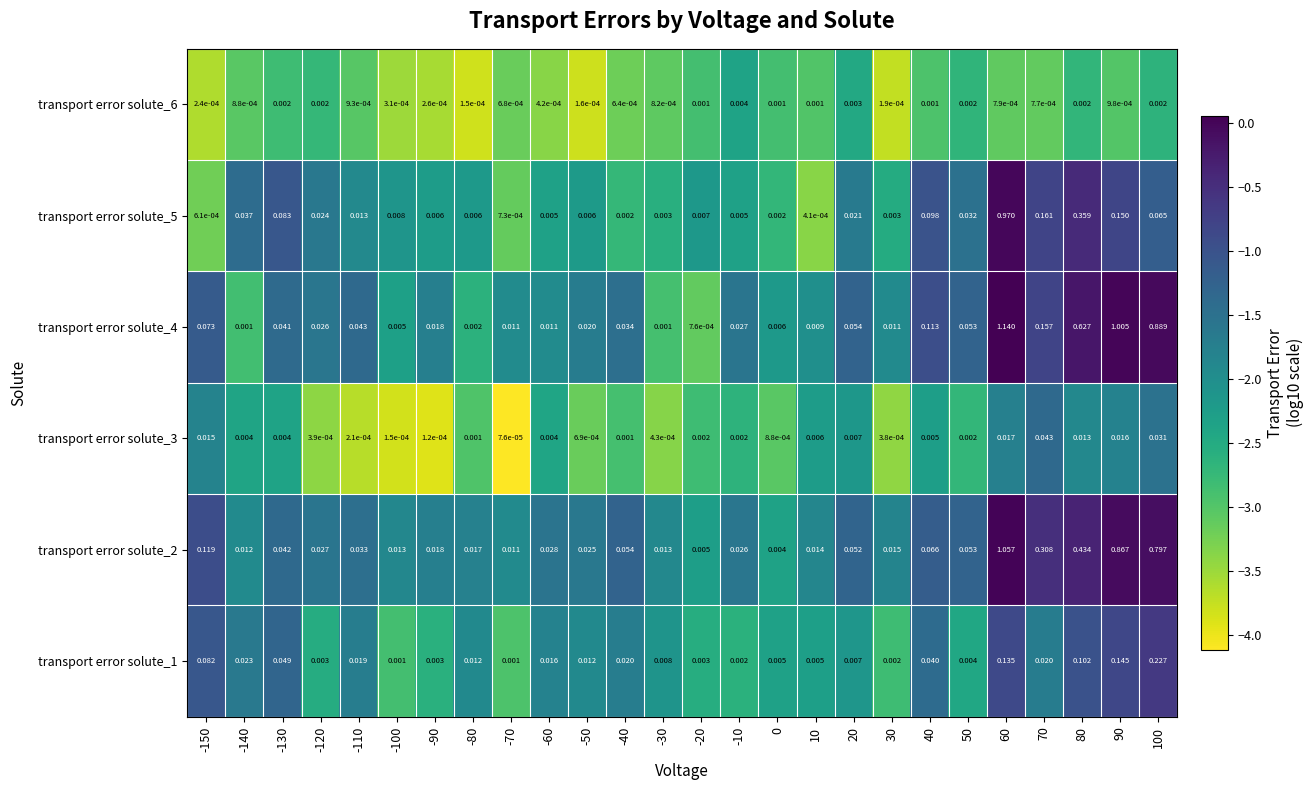

Is the value of transport error solute_5 at 30 greater than the value of transport error solute_1 at -130?

No